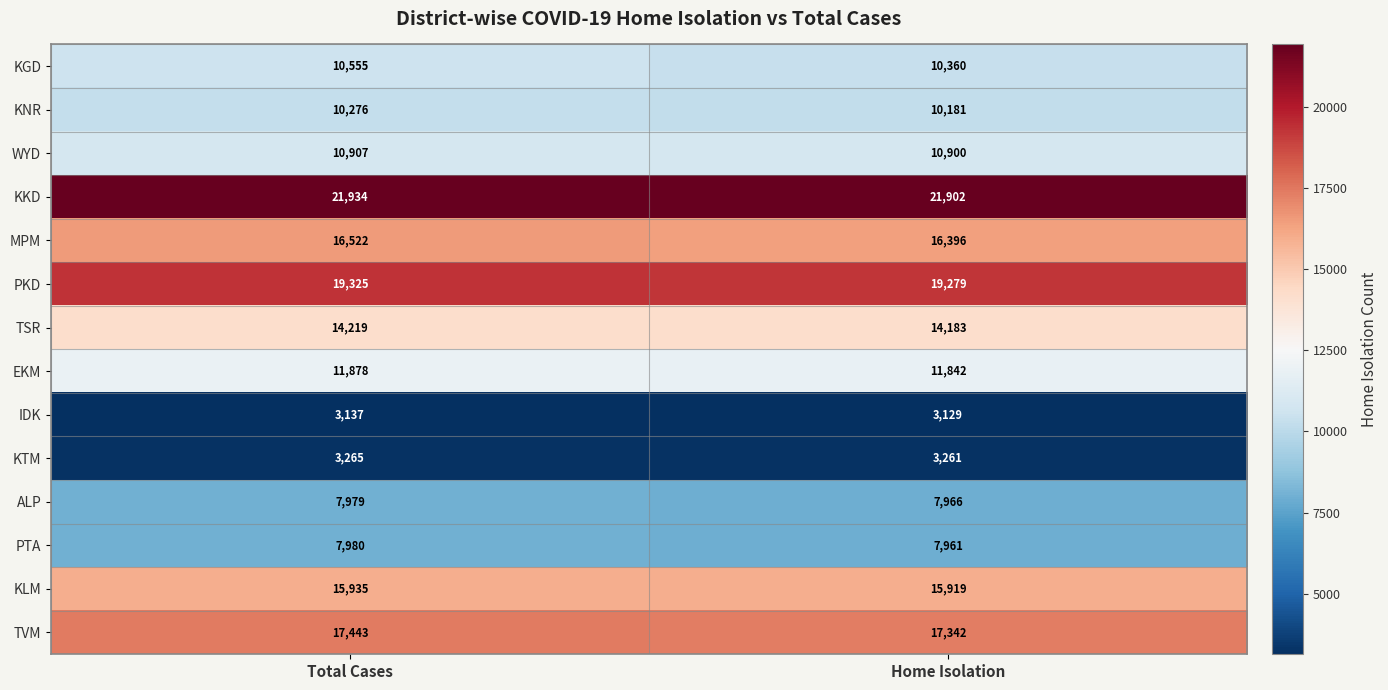

What value does the ALP series have at Total Cases, to the nearest 5?

7980